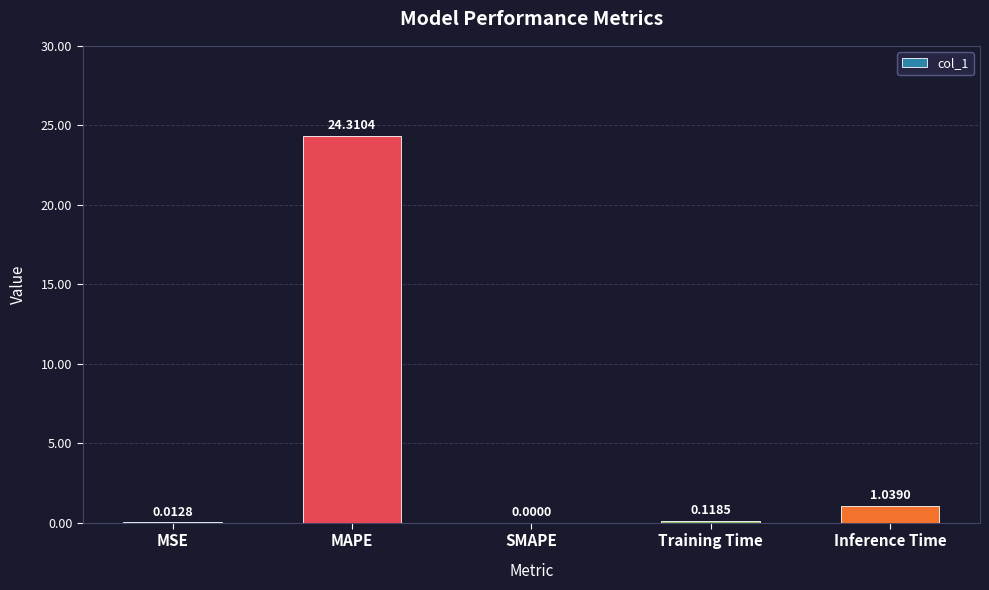

At which category does the chart reach its peak across all series?

MAPE